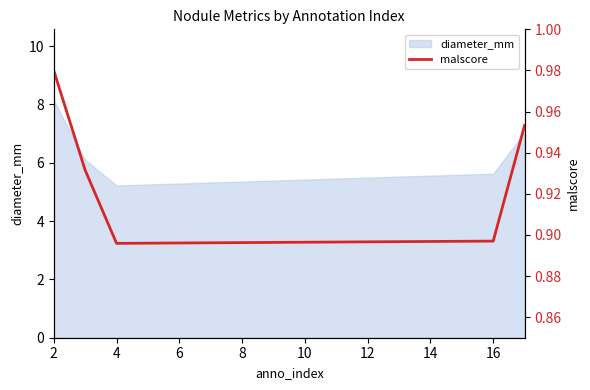

True or false: diameter_mm has a value of 13.6 at 2.

False